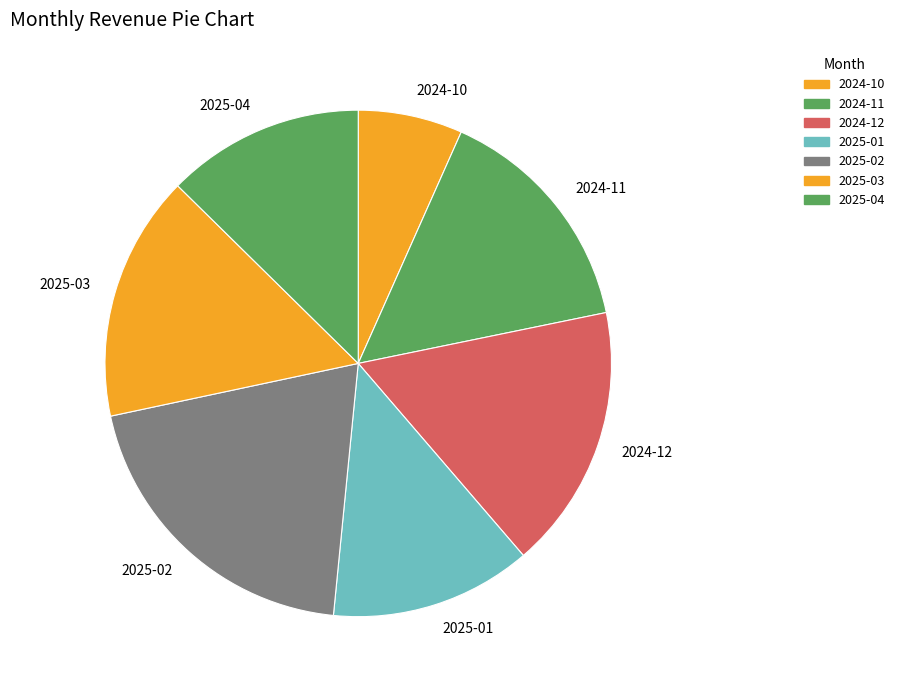

Count the number of slices in the pie.

7